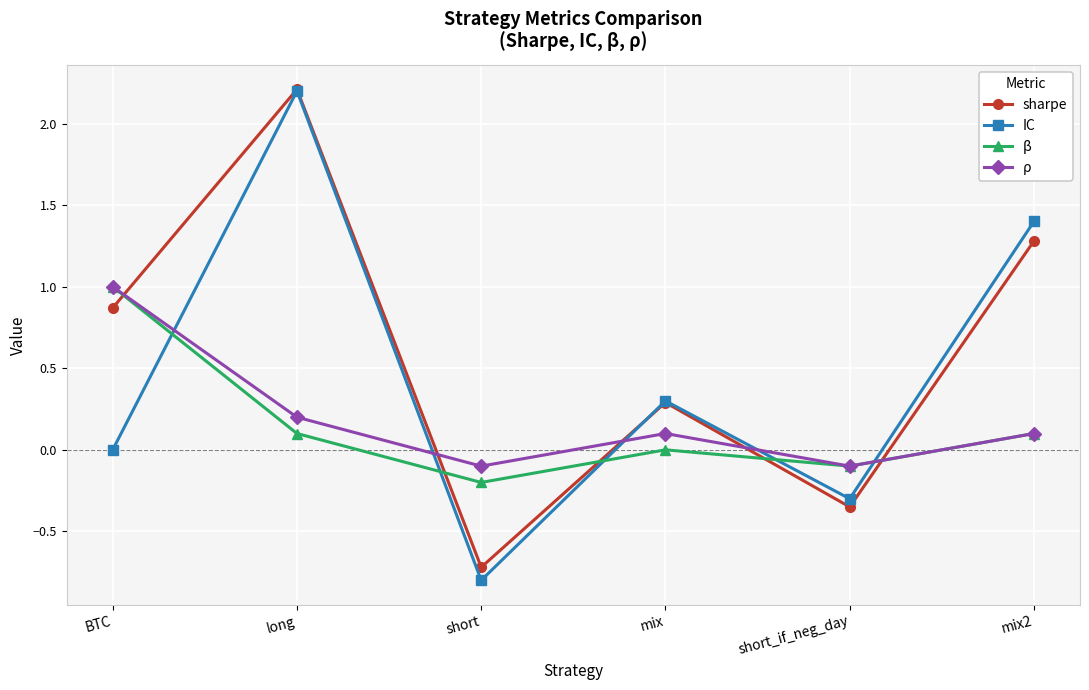

What is the average value of the IC series?

0.5